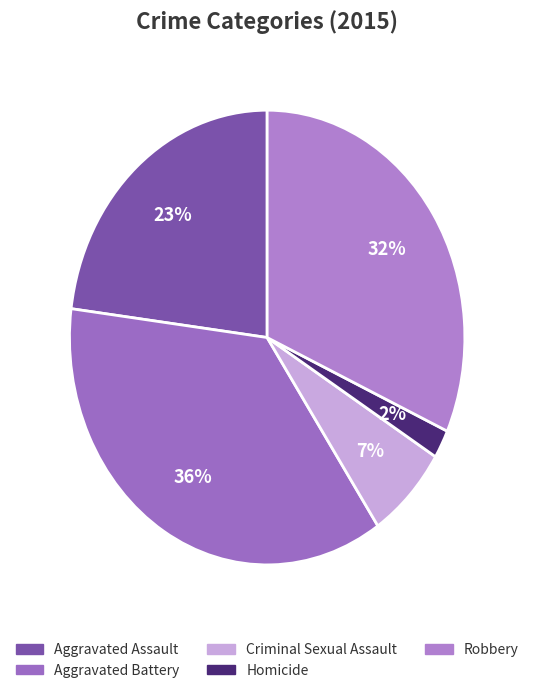

What percentage is NOT represented by Aggravated Assault?

77.0%